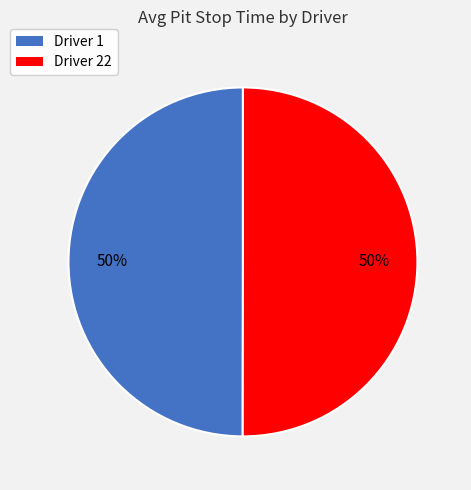

Count the number of slices in the pie.

2